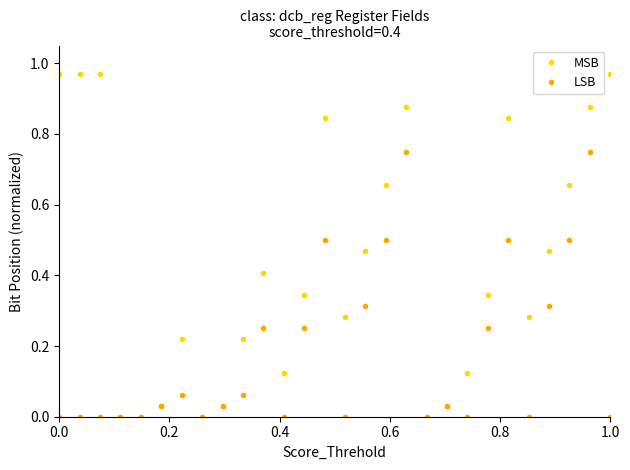

Which series has the widest spread of values?

MSB